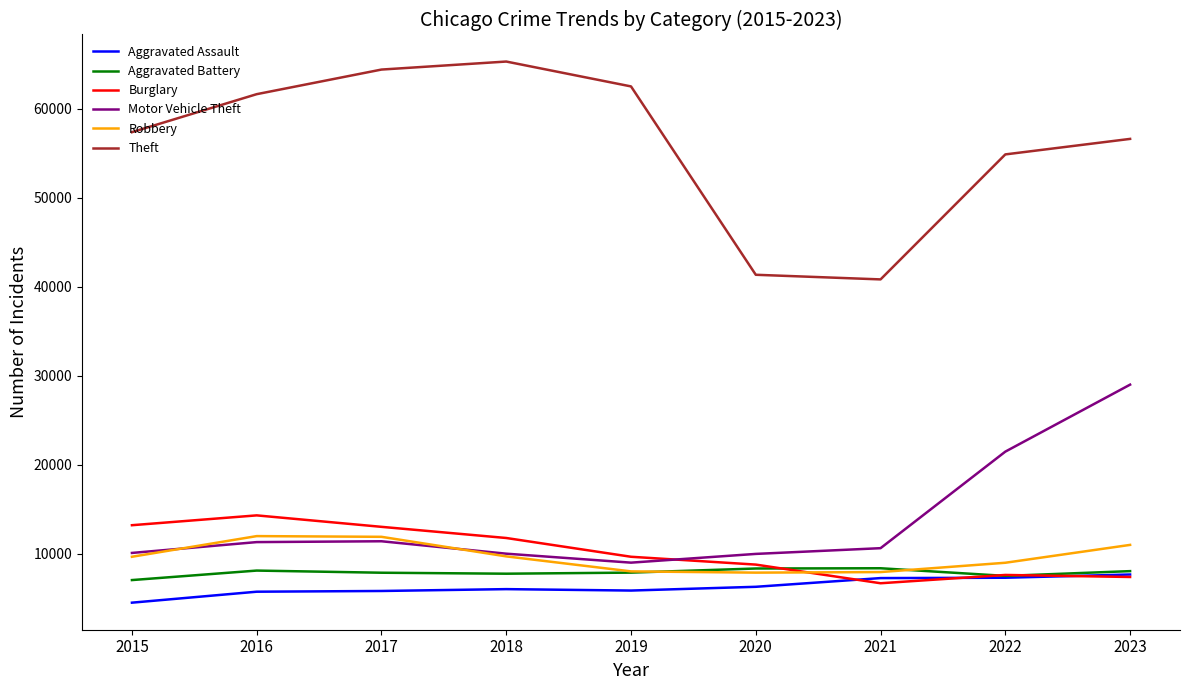

Is this an area chart (filled region under the line)?

No